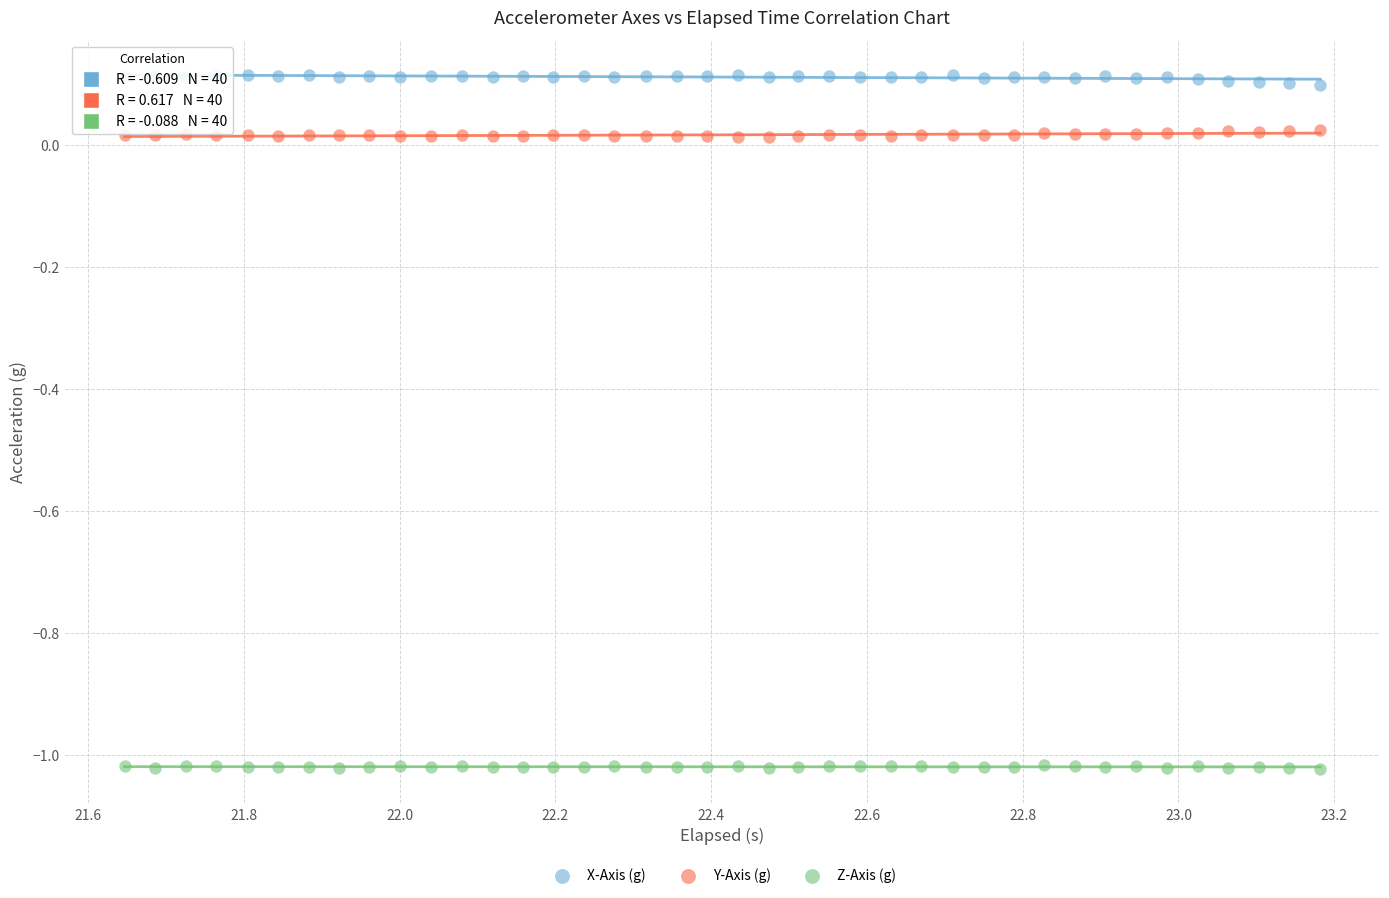

What is the X range (max minus min) for the scatter plot?

1.5